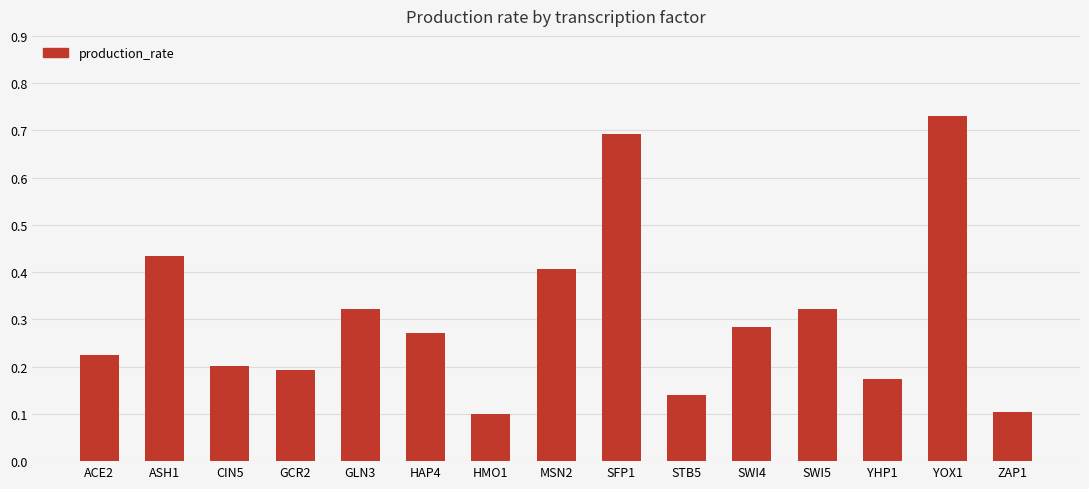

What position from the right is YOX1?

2